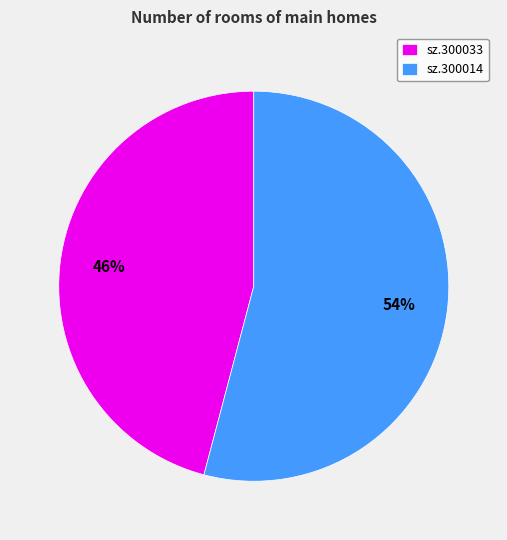

What percentage is the sz.300014 slice, to the nearest percent?

54%